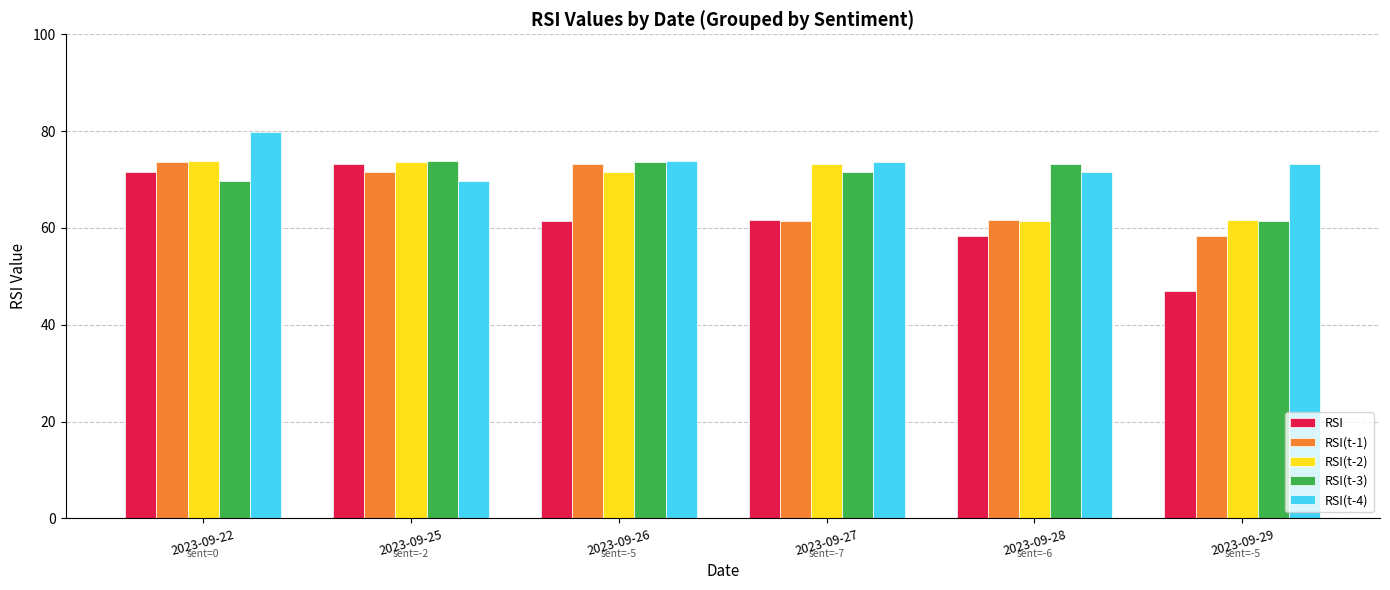

Which series changed the most between 2023-09-22 and 2023-09-27?

RSI(t-1)